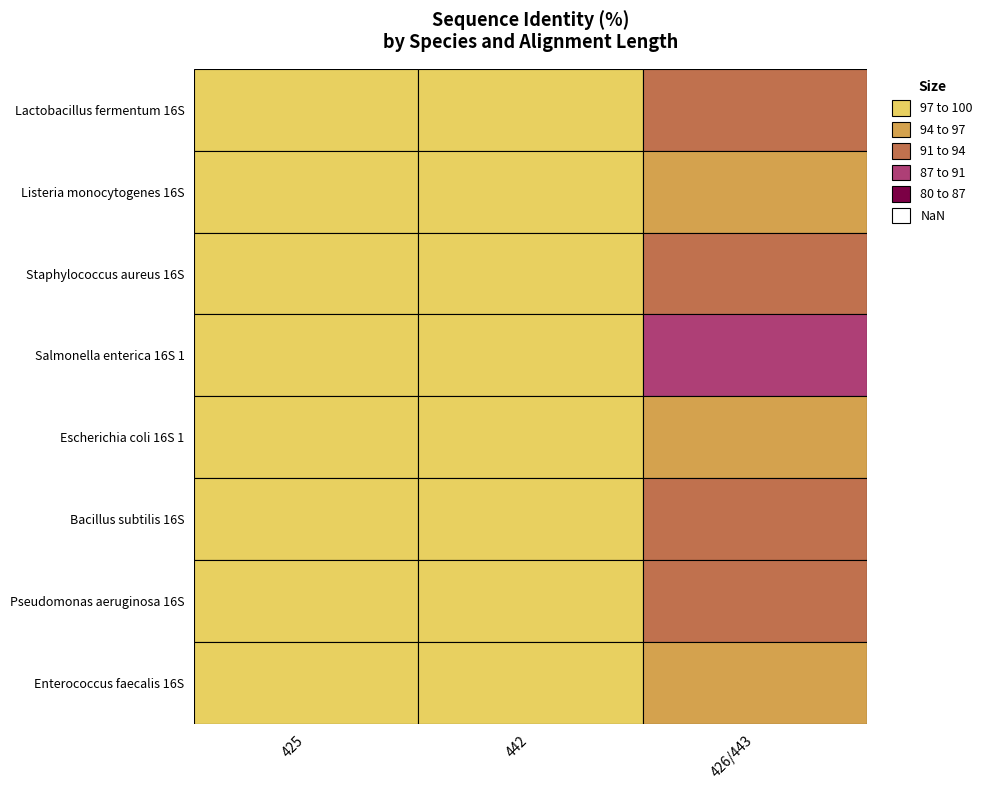

At how many categories does at least one series exceed 22?

3